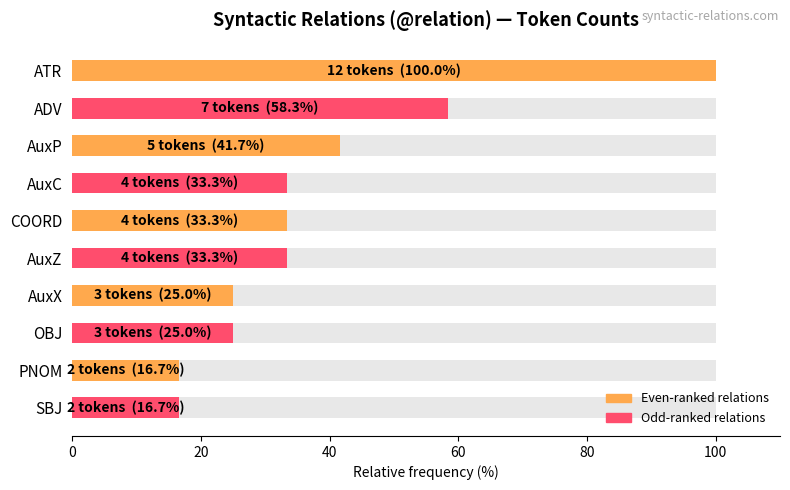

What is the greatest value displayed?

100.0